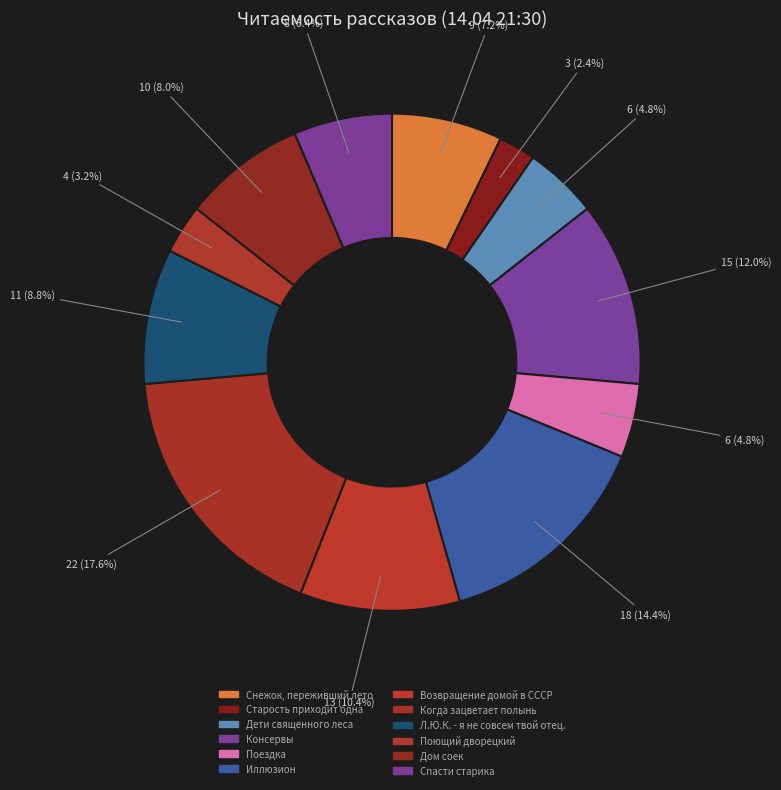

How many segments does this pie chart have?

12